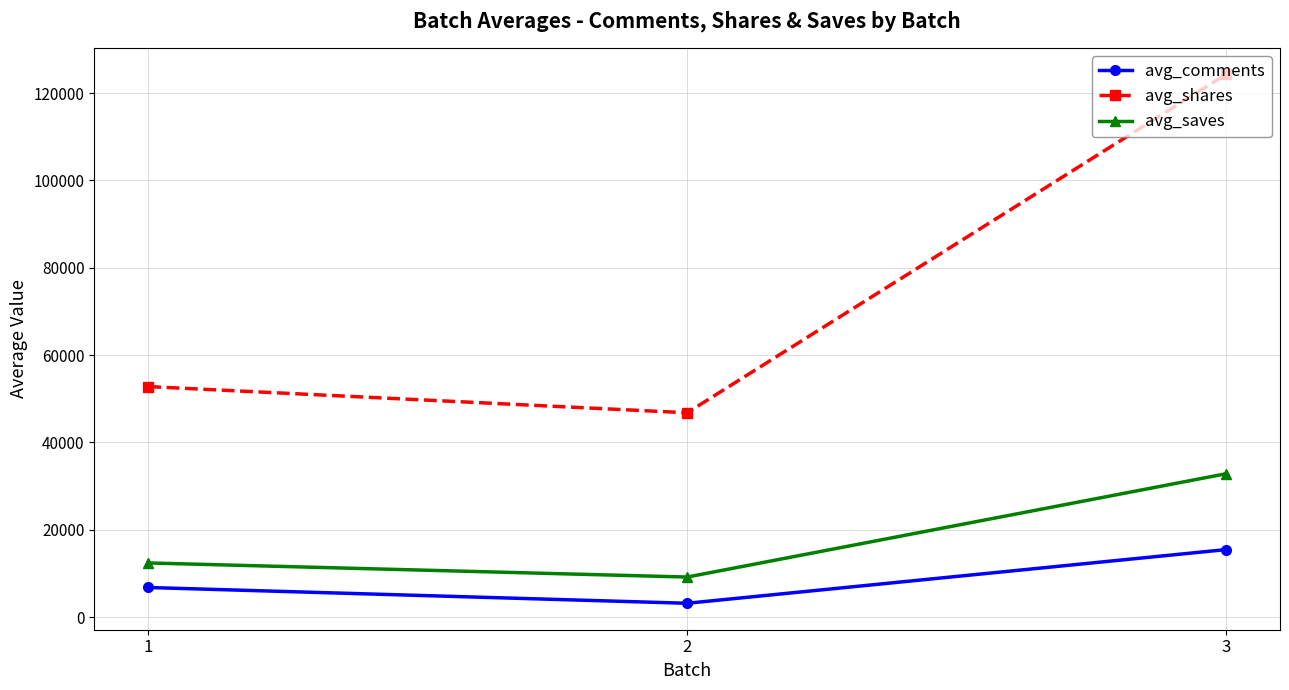

The value of avg_shares at 1 is 52781.3. True or false?

True